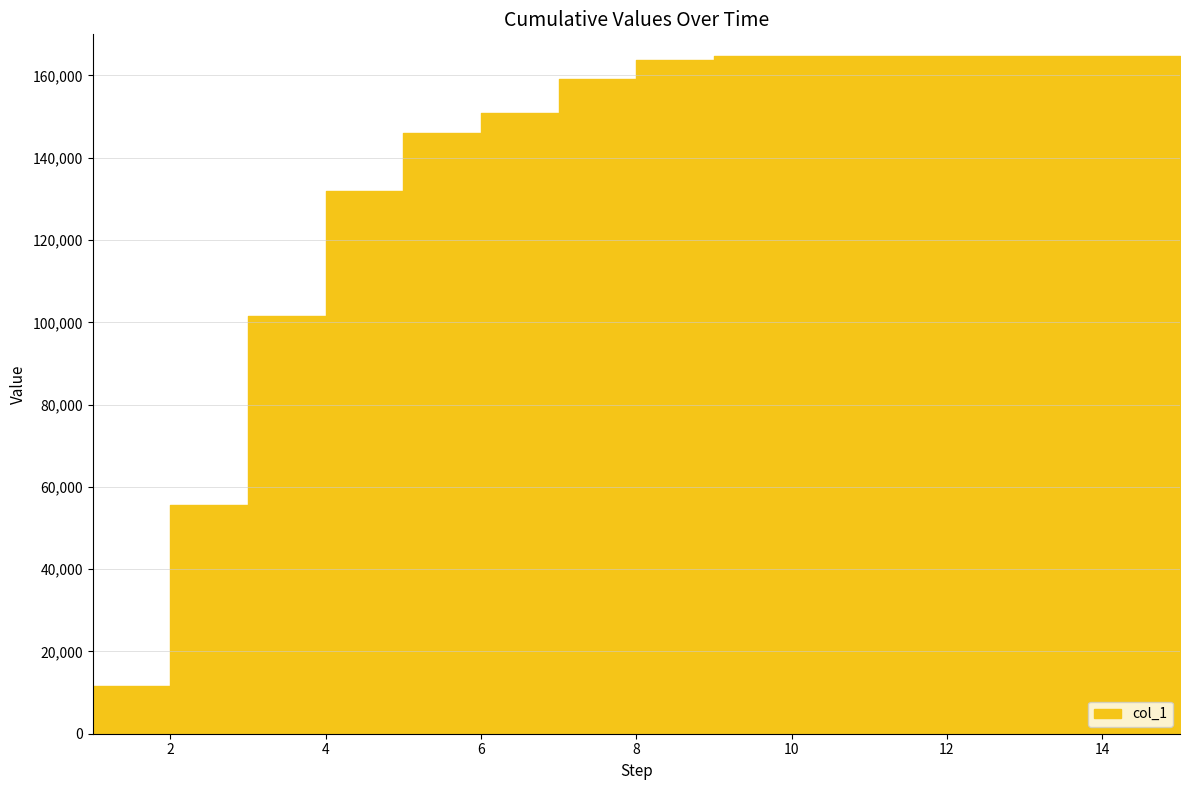

What is the average value?

138248.2